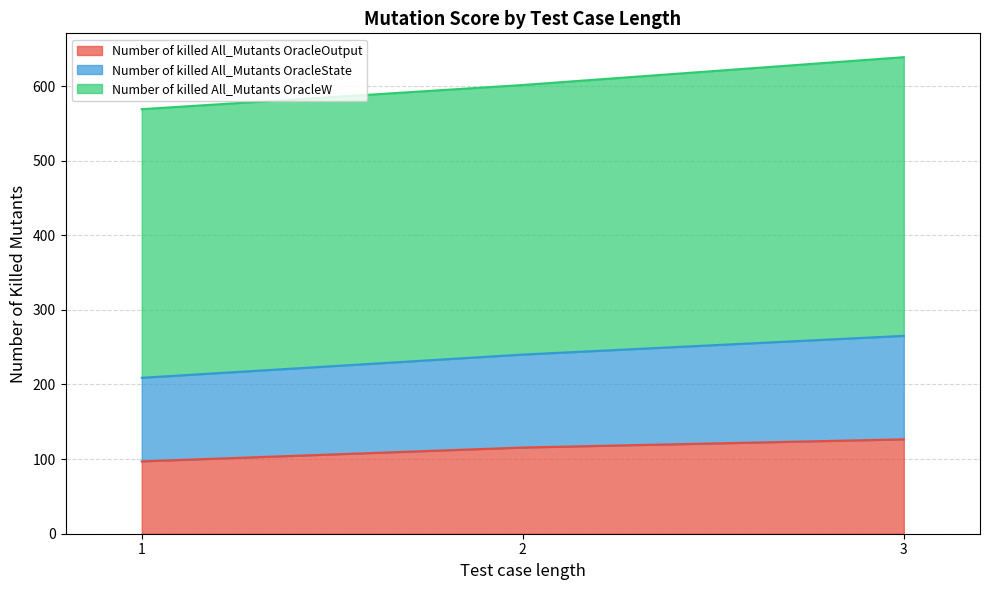

What is the total value across all series at 2?

601.4